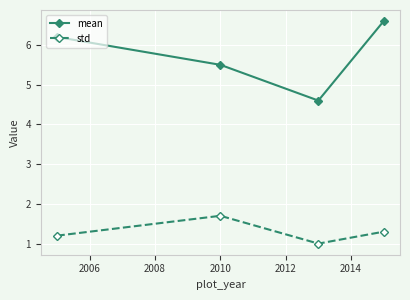

Which series has the widest spread of values?

mean